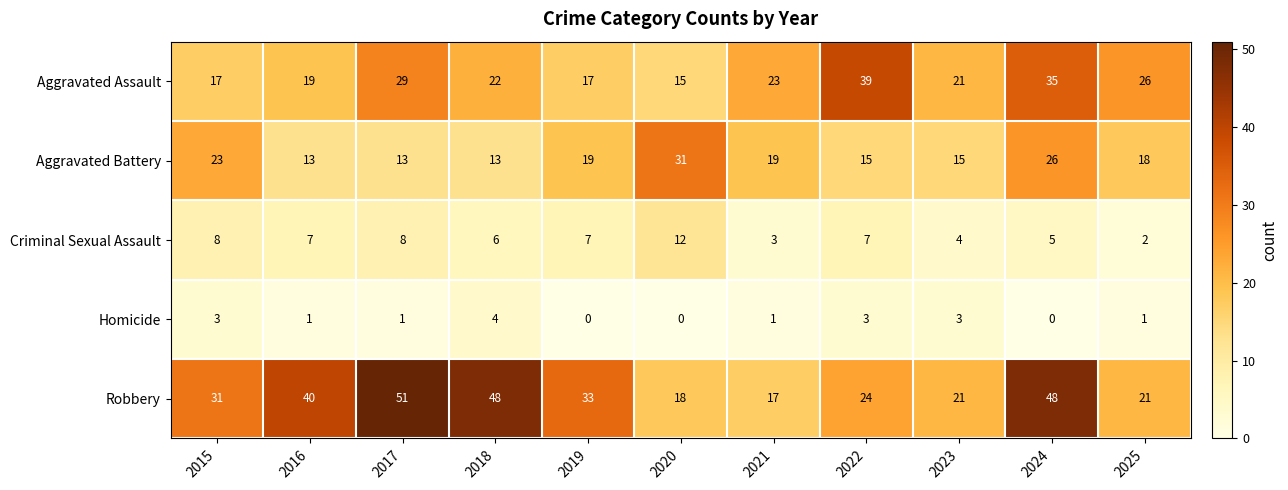

What is the difference between the maximum and minimum values in the Robbery series?

34